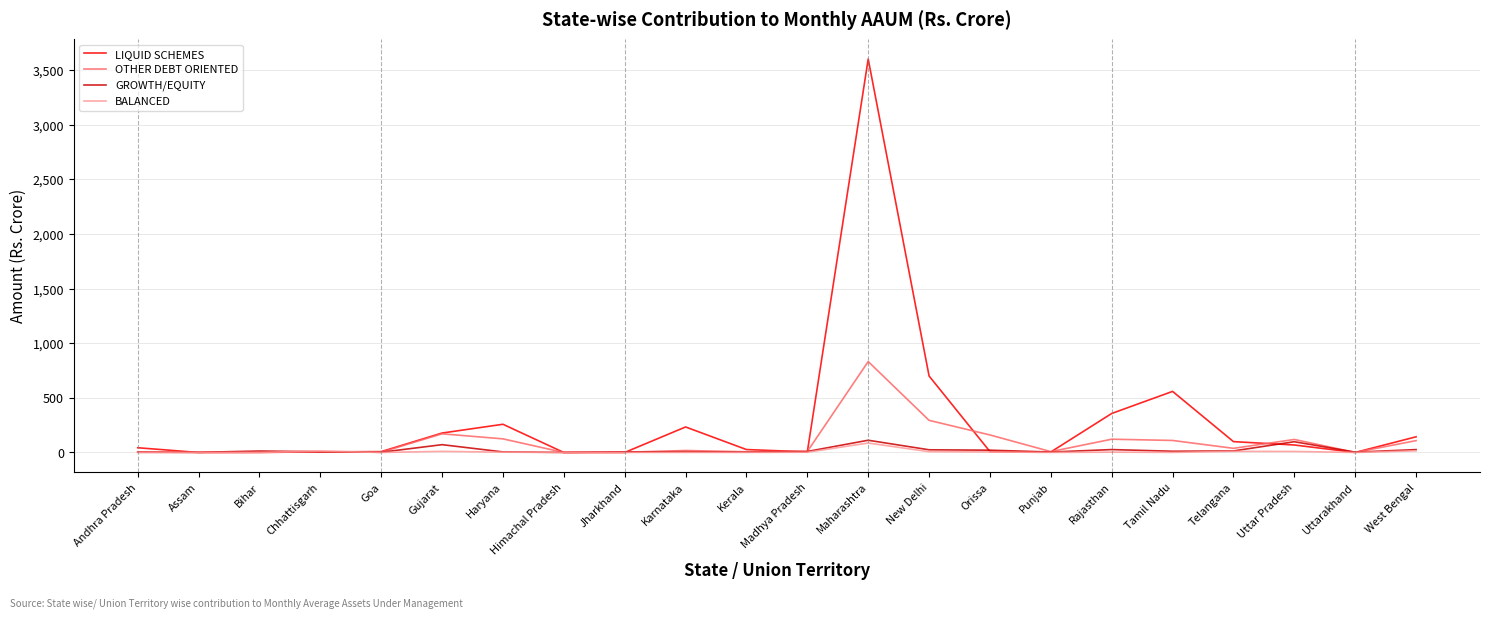

In OTHER DEBT ORIENTED, how many points are higher than both neighbors (excluding endpoints)?

6